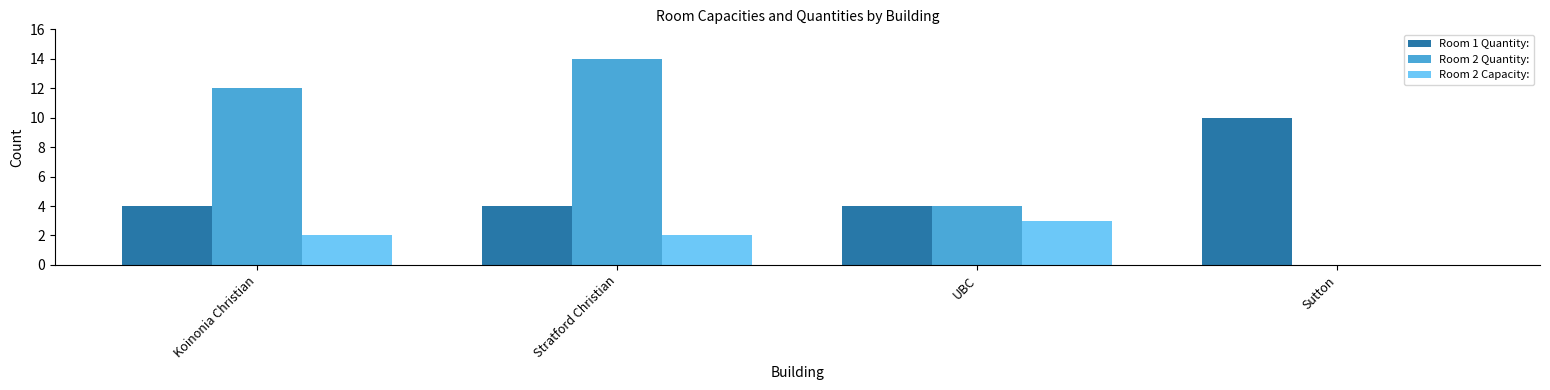

Which series has the largest total across all categories?

Room 2 Quantity: